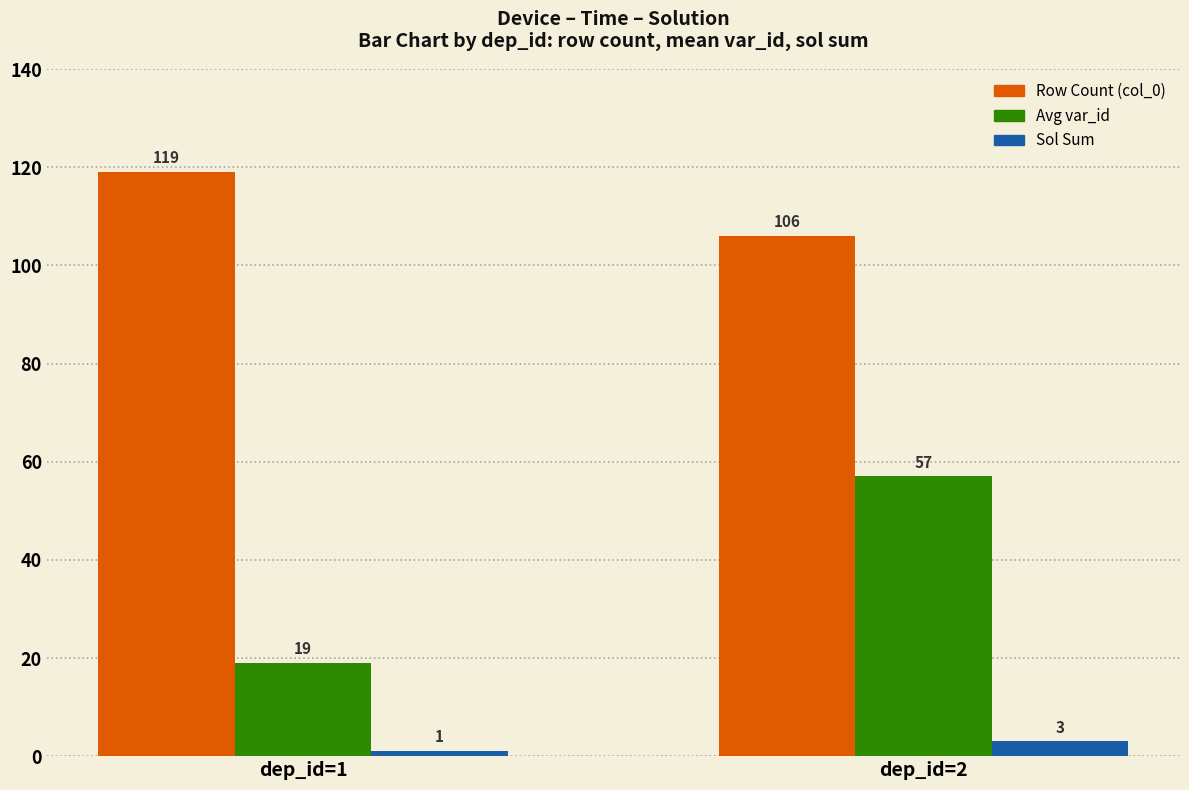

How many bars are there in each group?

3